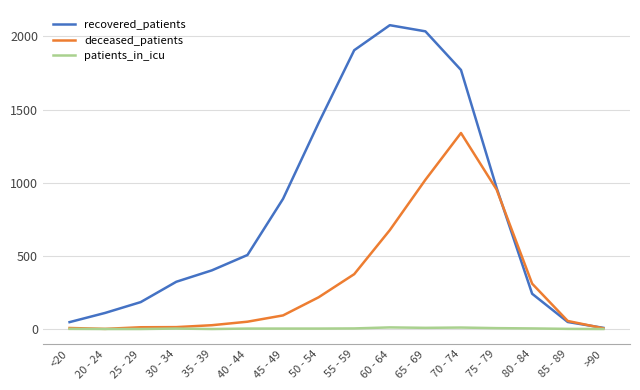

The value of recovered_patients at 80 - 84 is 241. True or false?

True